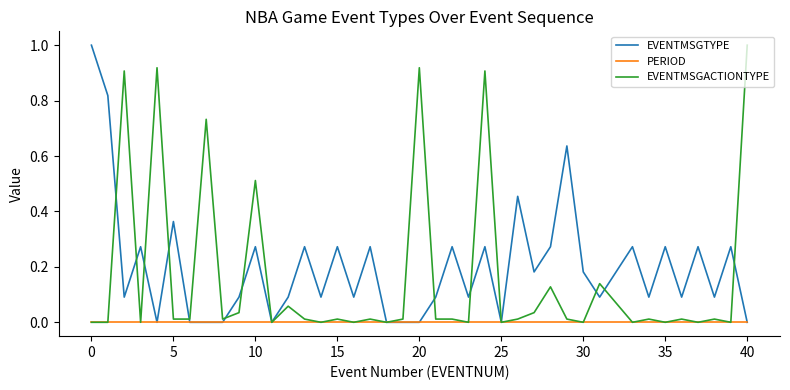

What is the greatest value displayed?

1.0